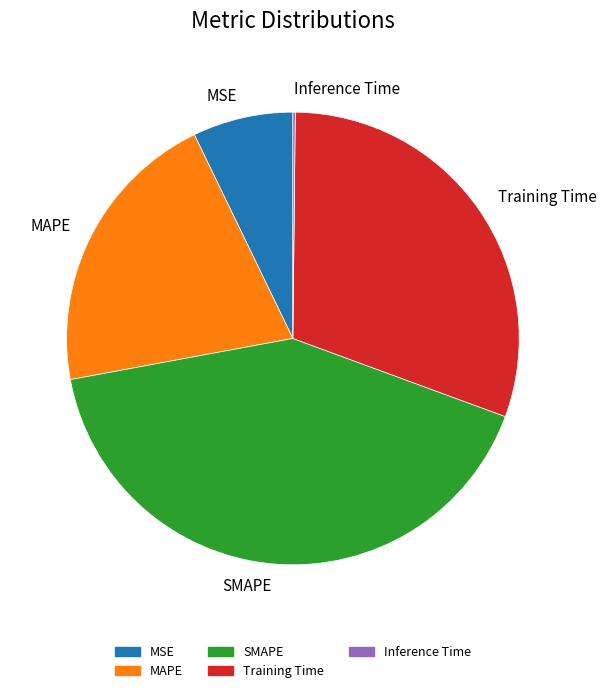

What is the largest slice in the pie chart?

SMAPE